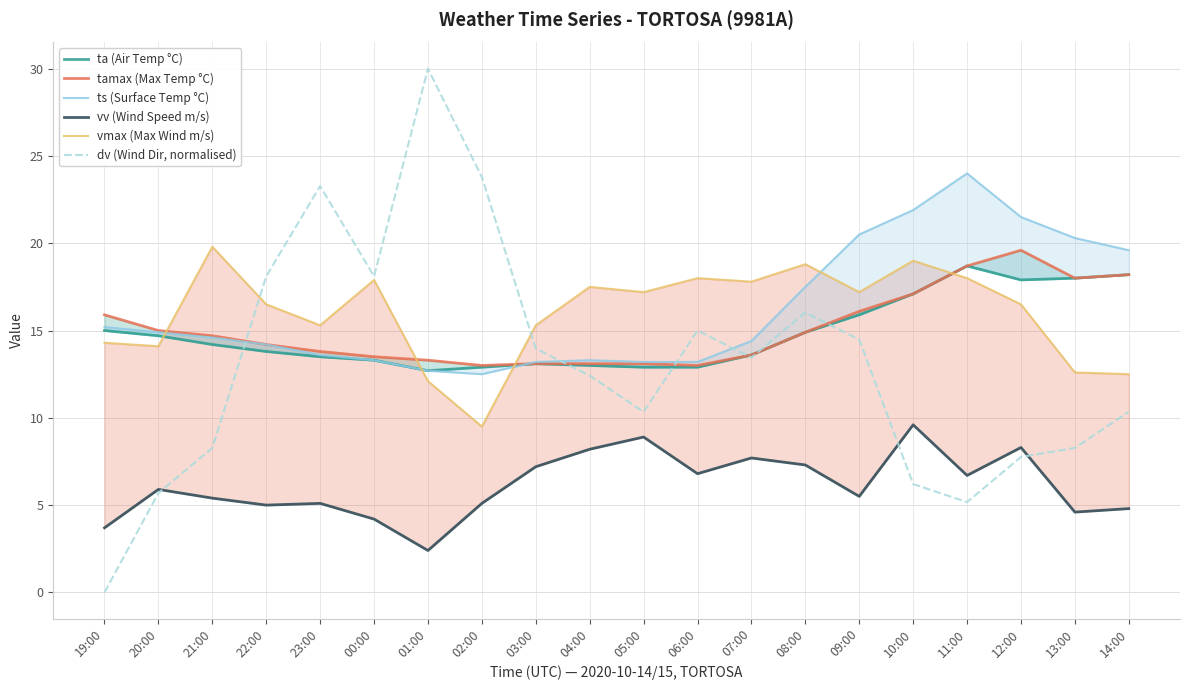

Reading left to right, what are all the values shown in this chart?

ta (Air Temp °C): 15.0	14.7	14.2	13.8	13.5	13.3	12.7	12.9	13.1	13.0	12.9	12.9	13.6	14.9	15.9	17.1	18.7	17.9	18.0	18.2
tamax (Max Temp °C): 15.9	15.0	14.7	14.2	13.8	13.5	13.3	13.0	13.1	13.1	13.1	13.0	13.6	14.9	16.1	17.1	18.7	19.6	18.0	18.2
ts (Surface Temp °C): 15.2	14.9	14.6	14.2	13.6	13.3	12.7	12.5	13.2	13.3	13.2	13.2	14.4	17.5	20.5	21.9	24.0	21.5	20.3	19.6
vv (Wind Speed m/s): 3.7	5.9	5.4	5.0	5.1	4.2	2.4	5.1	7.2	8.2	8.9	6.8	7.7	7.3	5.5	9.6	6.7	8.3	4.6	4.8
vmax (Max Wind m/s): 14.3	14.1	19.8	16.5	15.3	17.9	12.1	9.5	15.3	17.5	17.2	18.0	17.8	18.8	17.2	19.0	18.0	16.5	12.6	12.5
dv (Wind Dir, normalised): 0.0	5.7	8.3	18.1	23.3	18.1	30.0	23.8	14.0	12.4	10.3	15.0	13.4	16.0	14.5	6.2	5.2	7.8	8.3	10.3